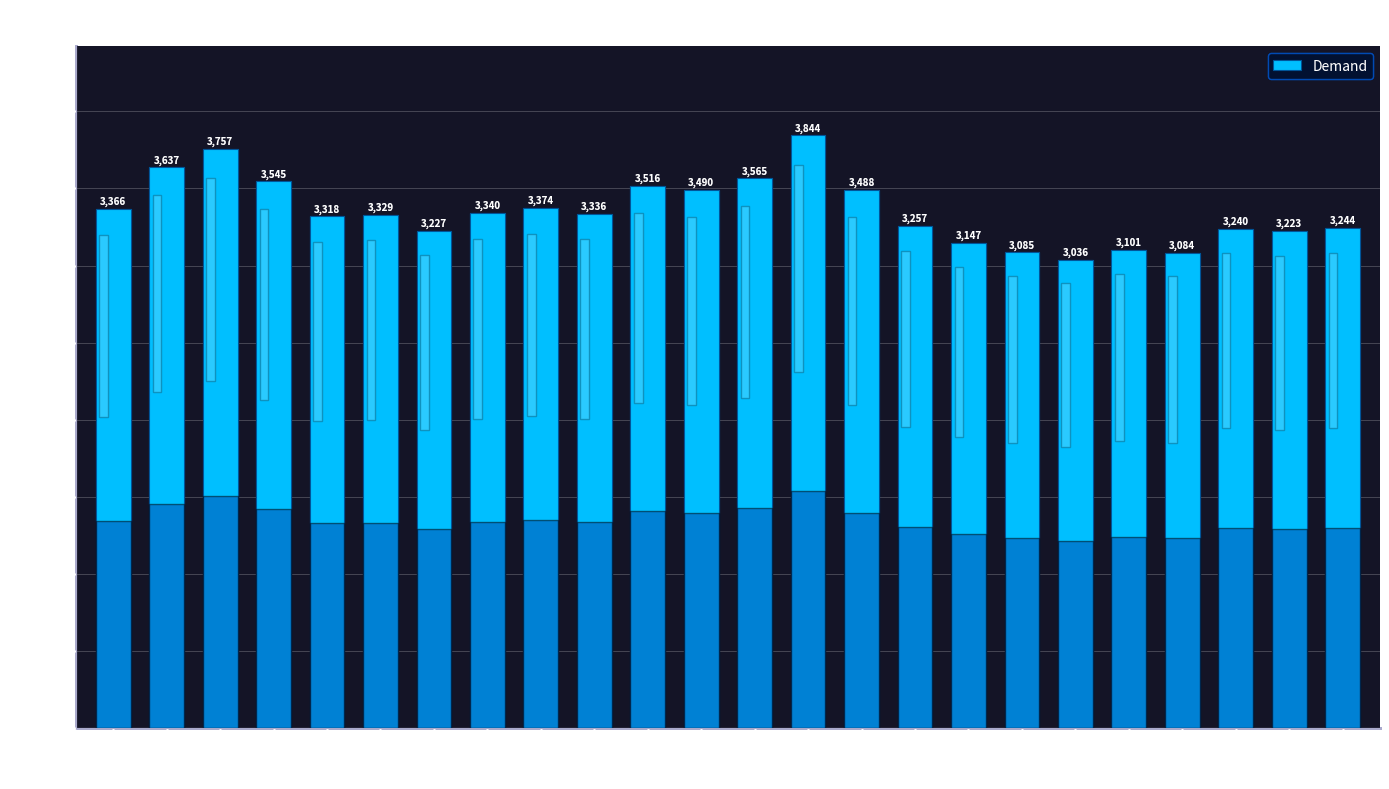

What is the average value?

3356